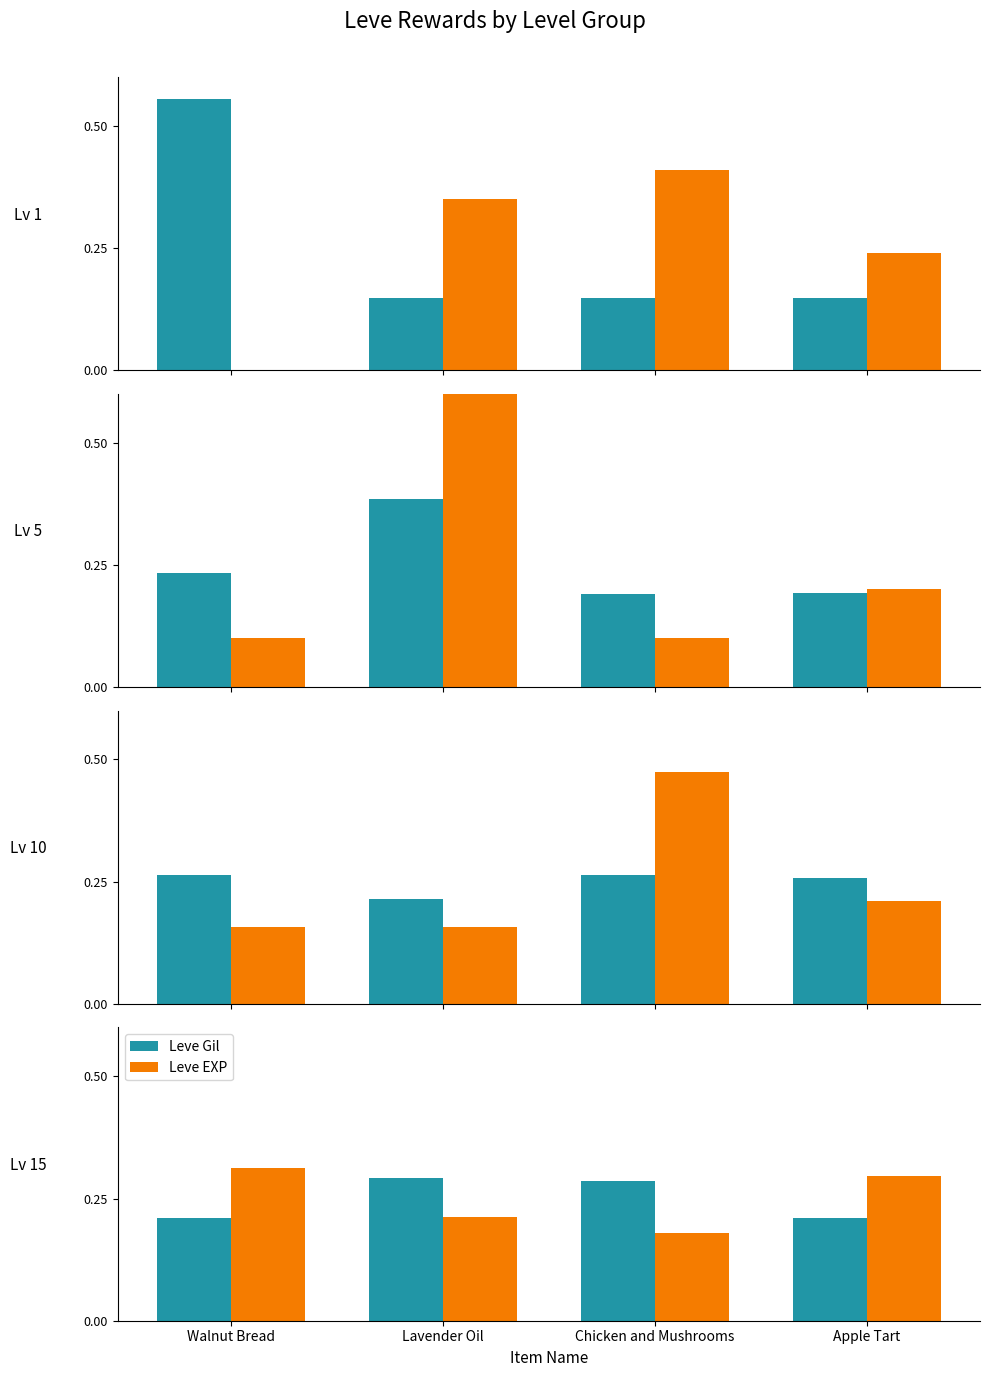

Which series has the largest total across all categories?

Leve Gil